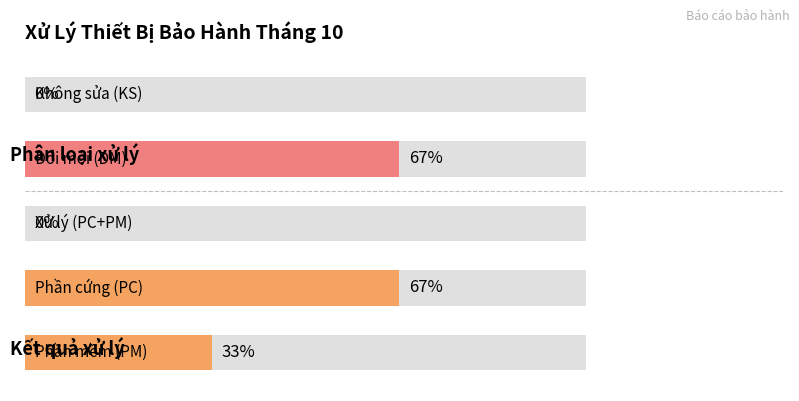

How many distinct data groups are displayed?

1